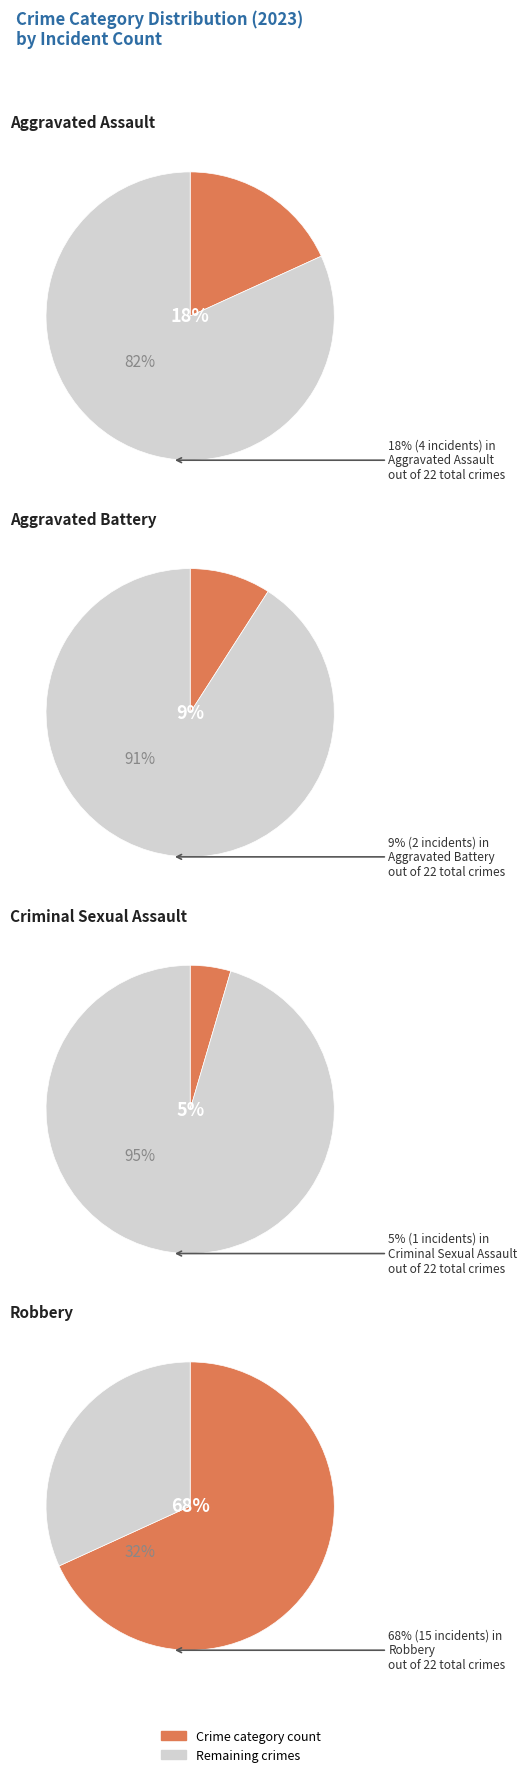

Which category accounts for the majority?

Robbery